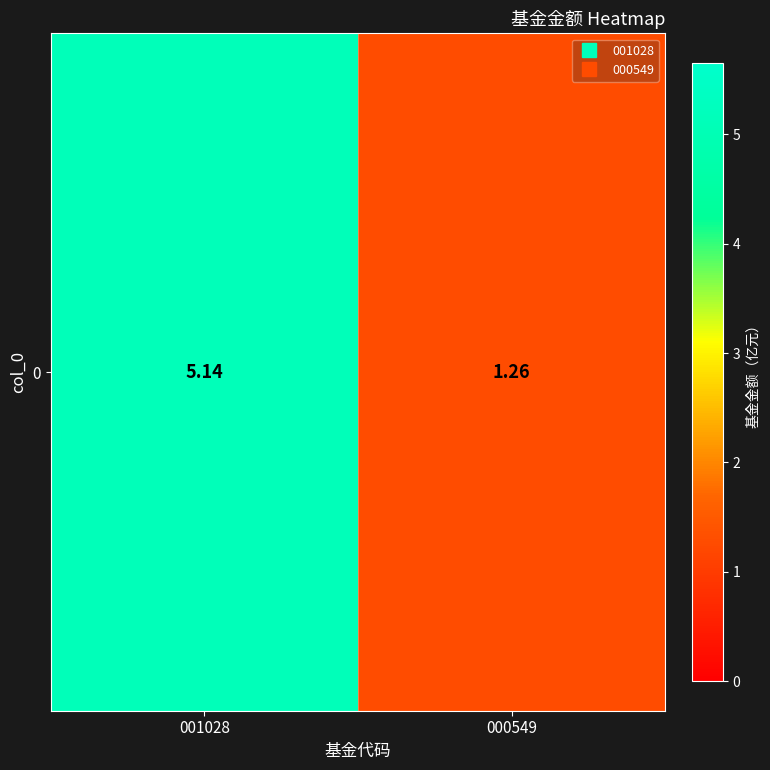

What is the difference between the values at 001028 and 000549?

3.9